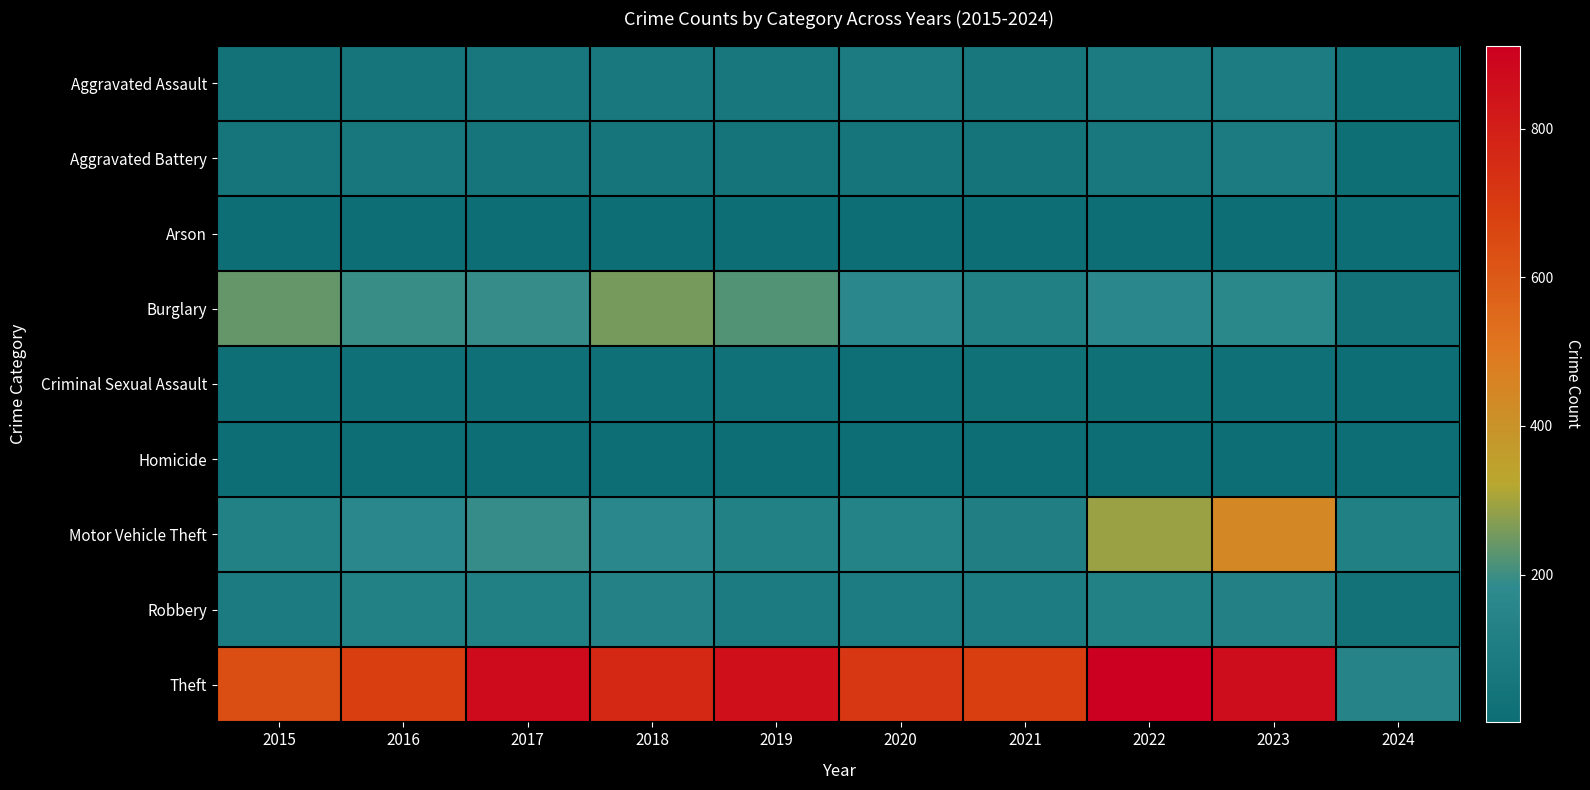

Which series changed the most between 2017 and 2022?

Motor Vehicle Theft